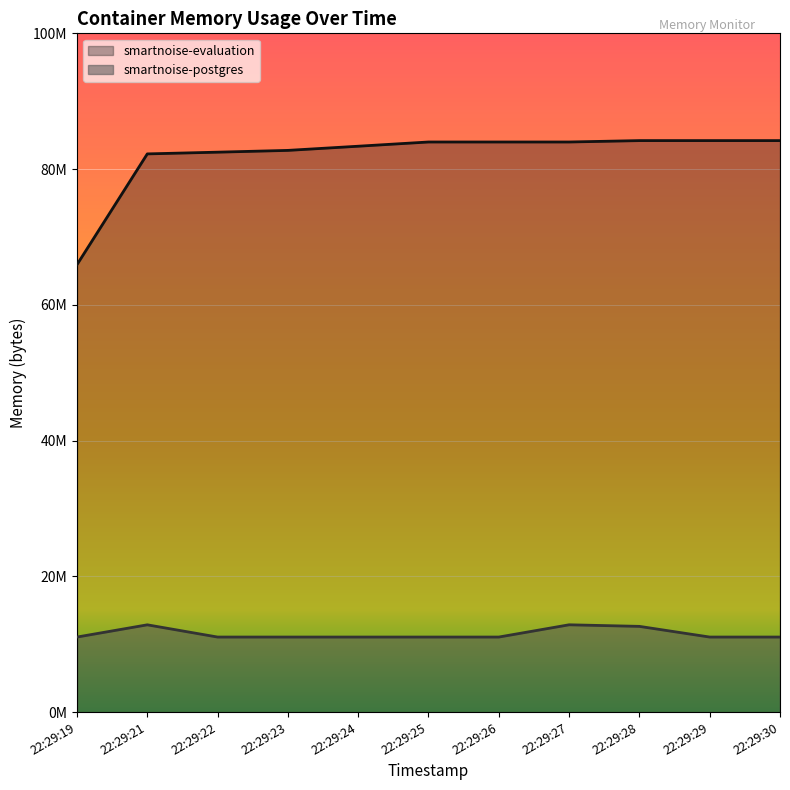

Reading left to right, extract all data points from this chart.

smartnoise-postgres: 11063296	12865536	11063296	11063296	11063296	11063296	11063296	12869632	12636160	11063296	11063296
smartnoise-evaluation: 65925120	82239488	82493440	82755584	83369984	83992576	83992576	83992576	84197376	84197376	84197376